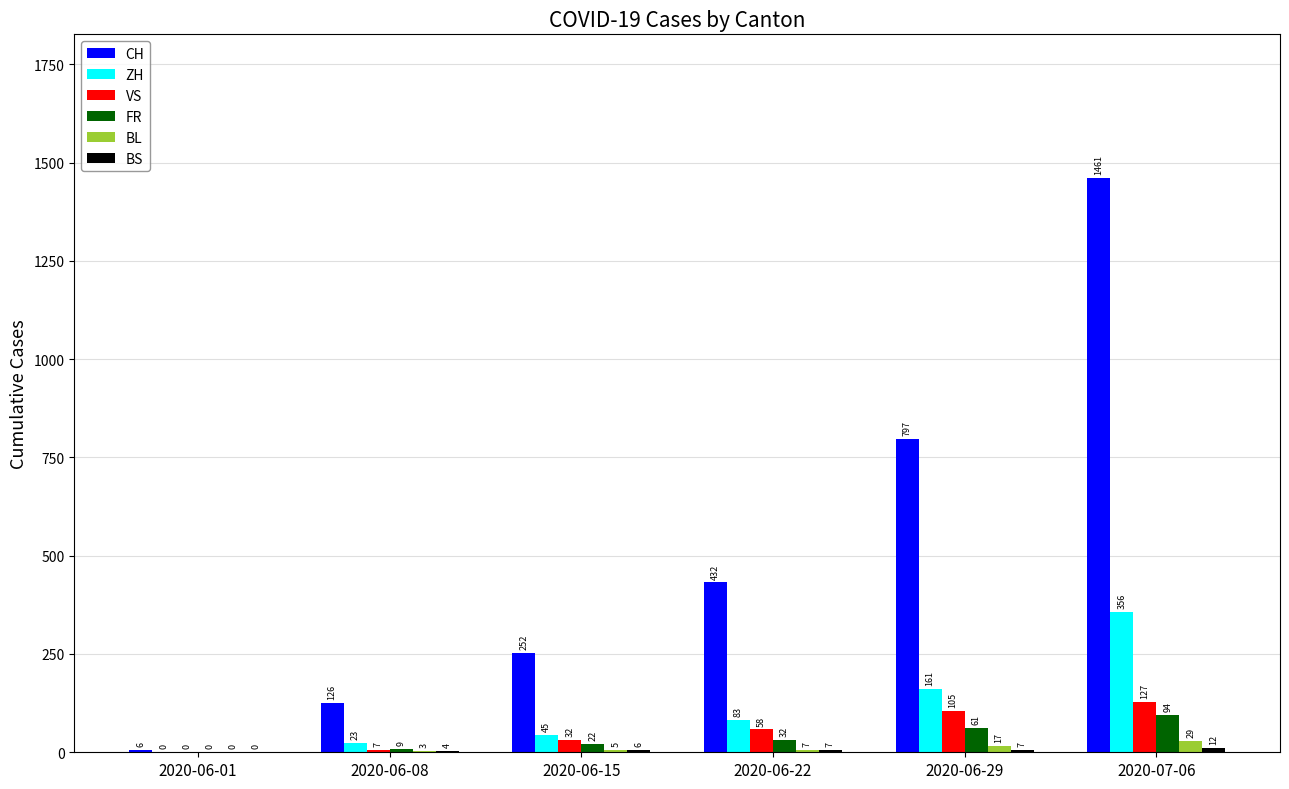

How many groups of bars are there?

6